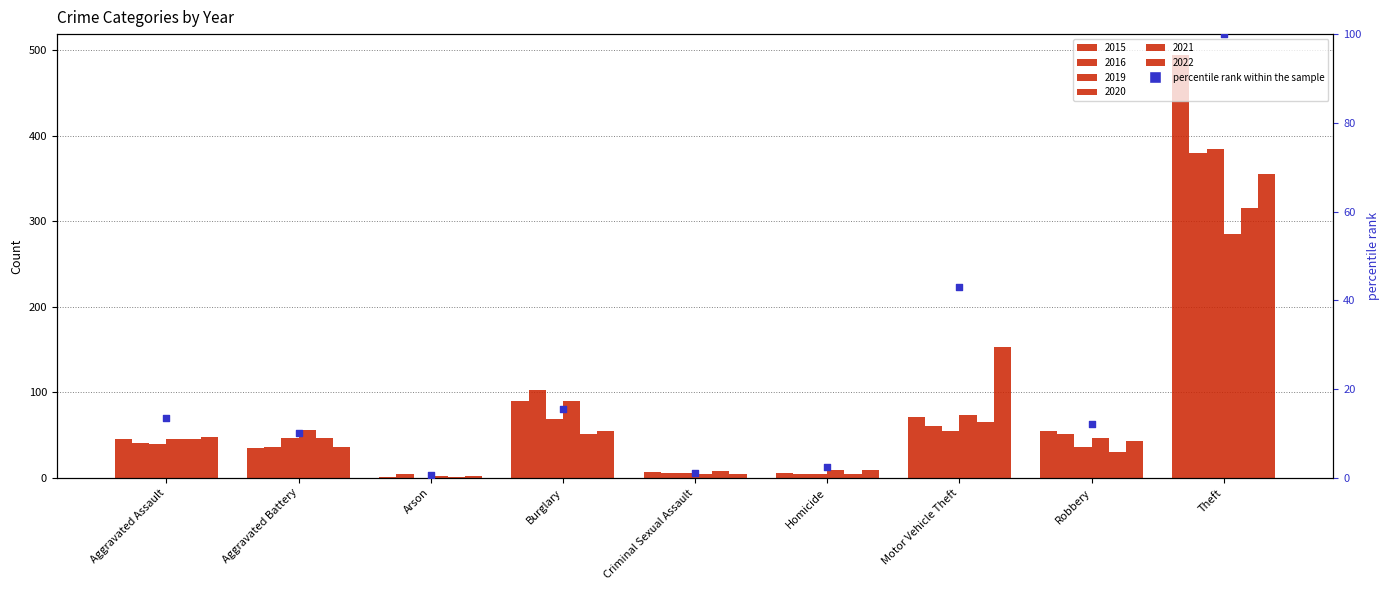

Which has a higher value, Homicide or Criminal Sexual Assault?

Homicide